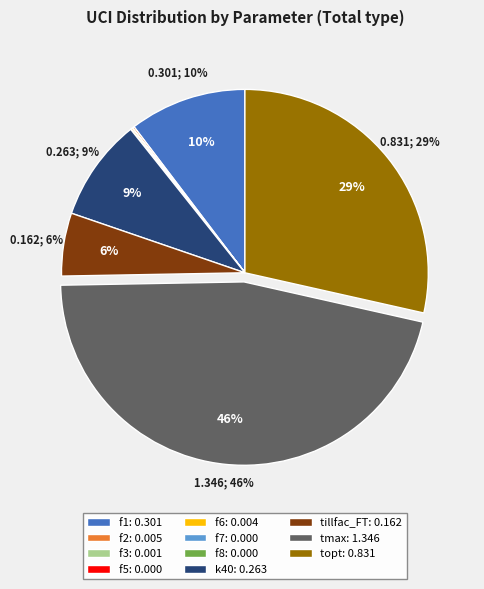

Is it true that tillfac_FT: 0.162 is 1% of the pie?

False